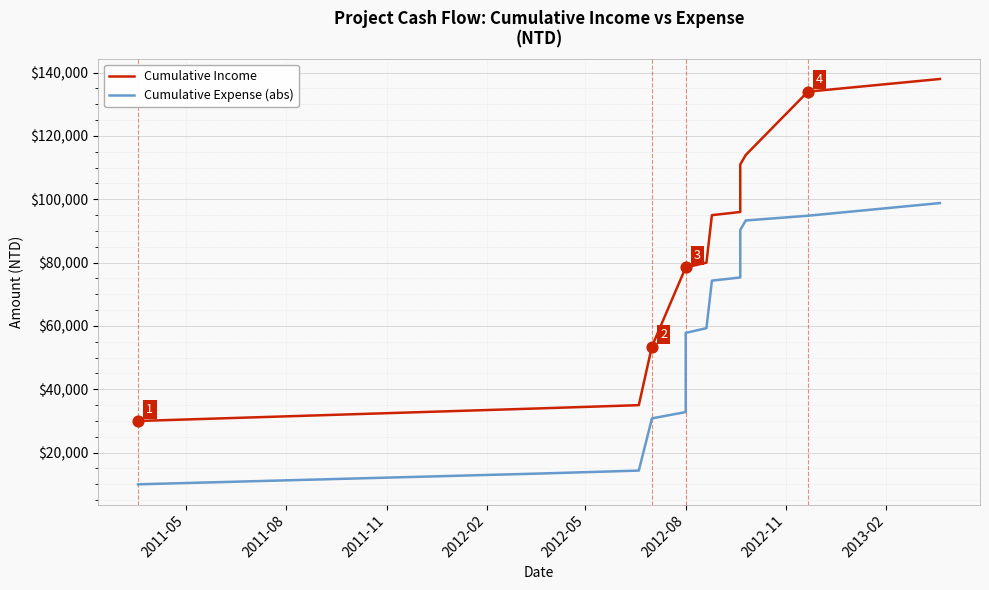

At how many categories does at least one series exceed 133212?

2